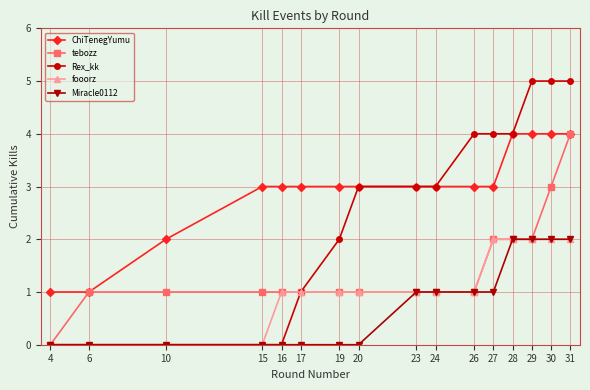

The fooorz series shows 0 at 6. True or false?

True